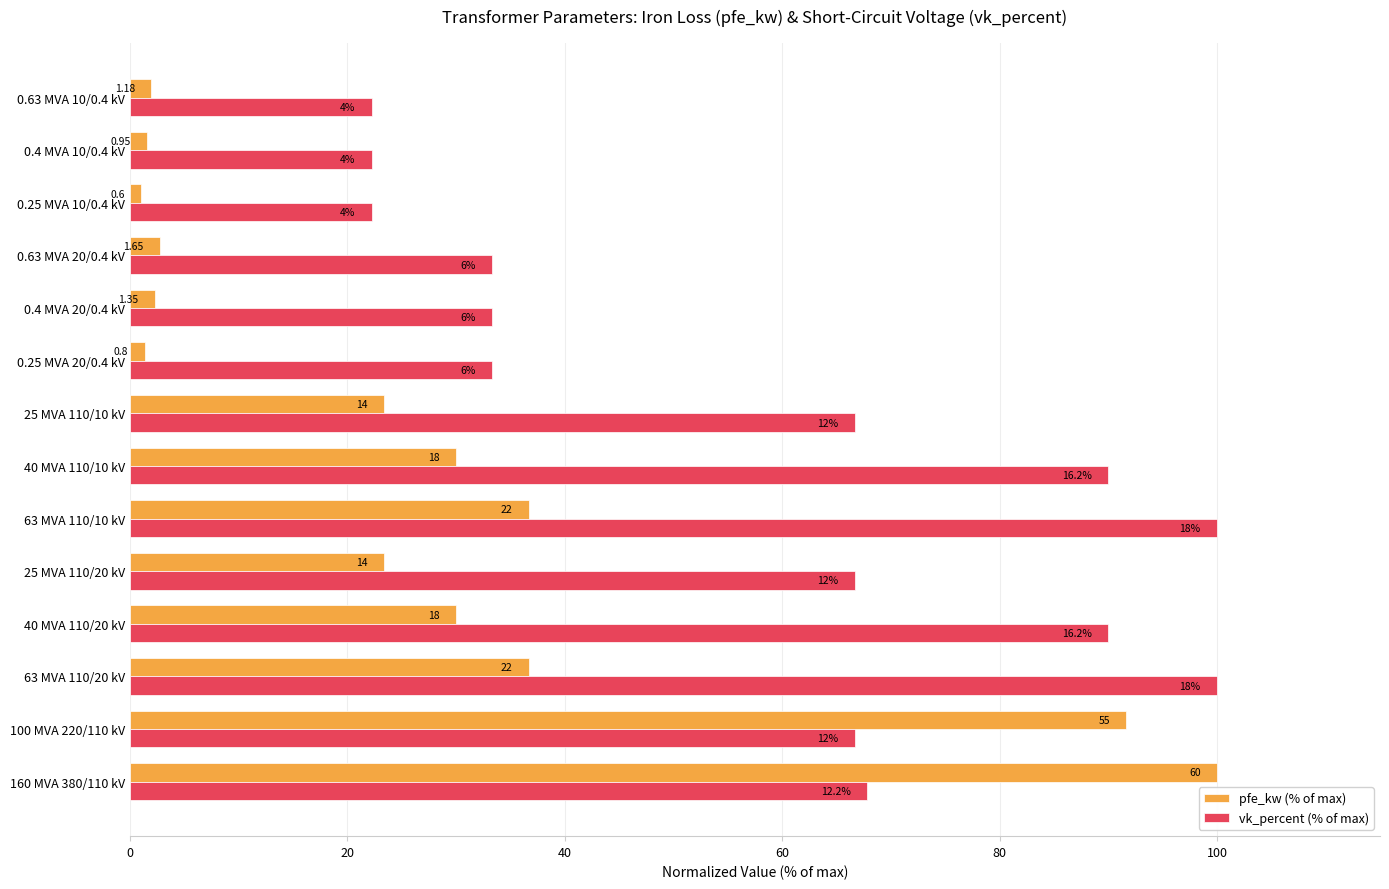

How many bars are there in each group?

2